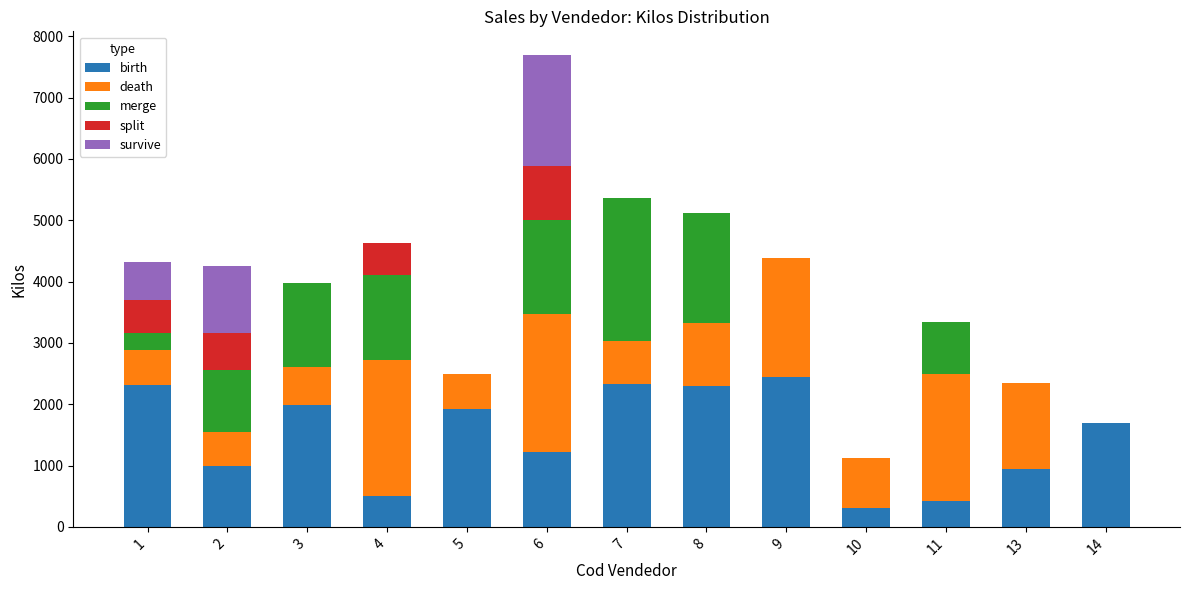

Are the bars grouped side by side (vs. stacked)?

No